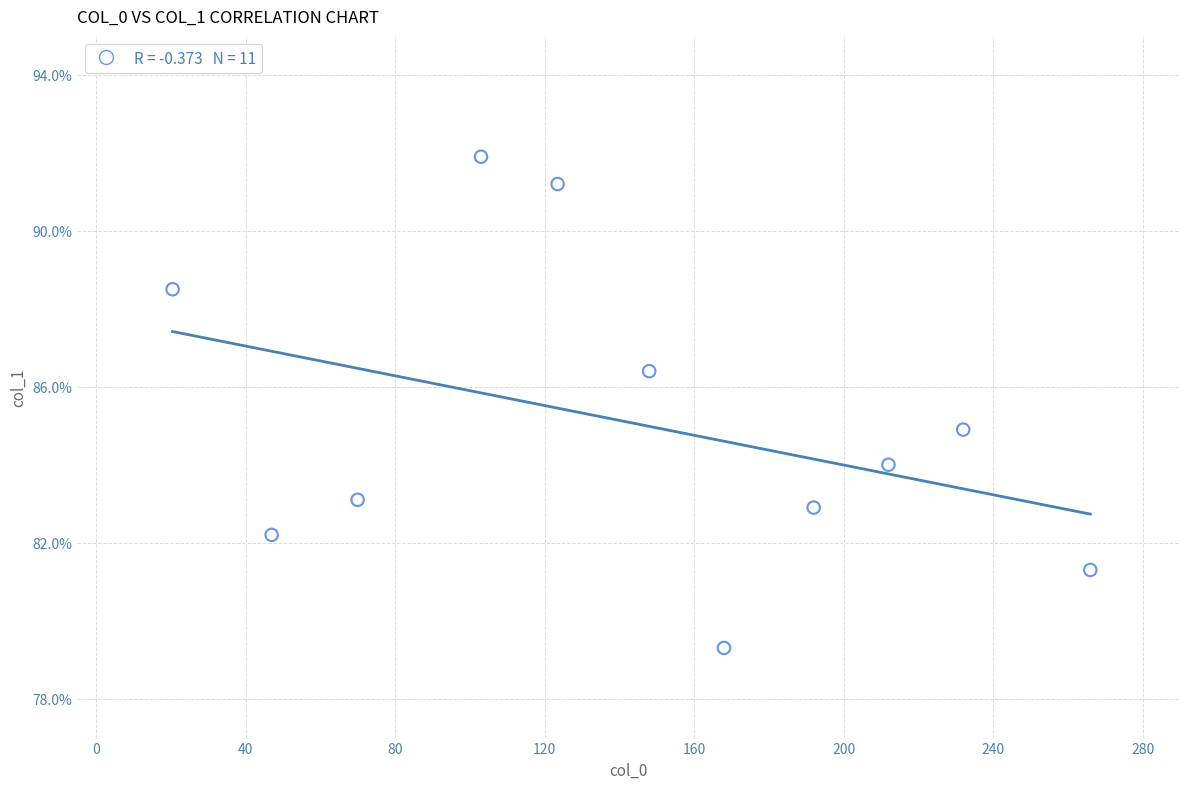

What is the range of X values (max minus min)?

245.5